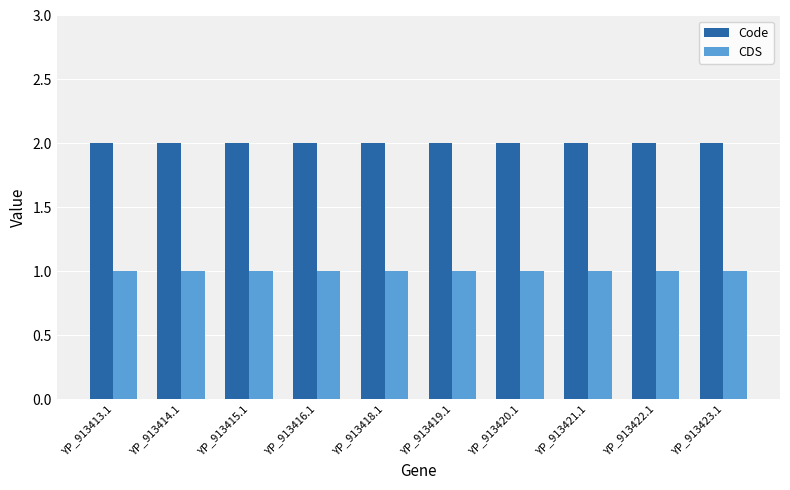

What is the maximum value shown in the chart?

2